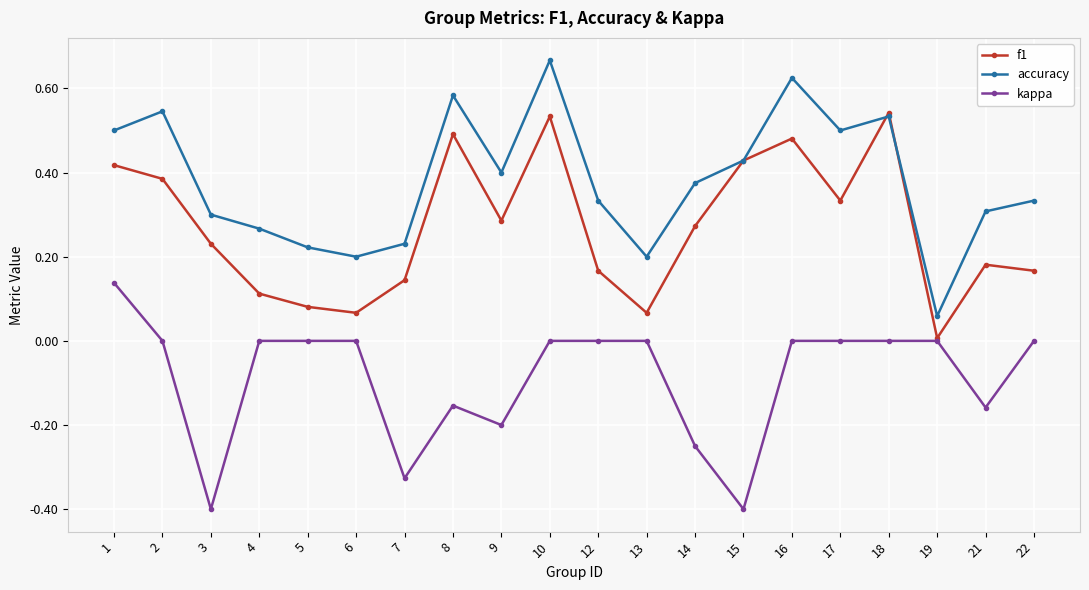

What is the minimum value shown in the chart?

-0.4